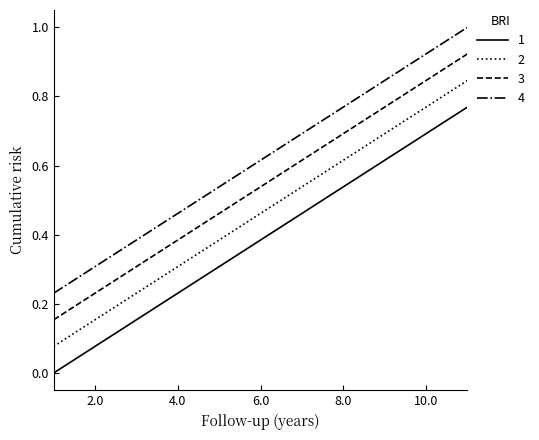

True or false: 2 and 1 intersect in this chart.

False